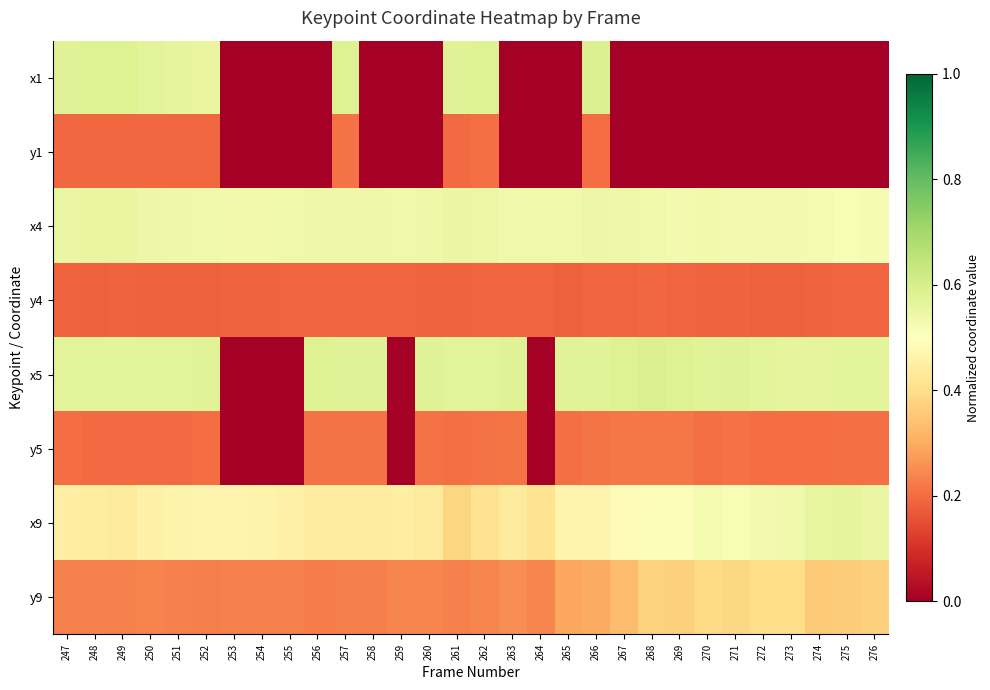

Reading right to left, extract all data points from this chart.

x1: 276=0.0	275=0.0	274=0.0	273=0.0	272=0.0	271=0.0	270=0.0	269=0.0	268=0.0	267=0.0	266=0.6	265=0.0	264=0.0	263=0.0	262=0.6	261=0.6	260=0.0	259=0.0	258=0.0	257=0.6	256=0.0	255=0.0	254=0.0	253=0.0	252=0.6	251=0.6	250=0.6	249=0.6	248=0.6	247=0.6
y1: 276=0.0	275=0.0	274=0.0	273=0.0	272=0.0	271=0.0	270=0.0	269=0.0	268=0.0	267=0.0	266=0.2	265=0.0	264=0.0	263=0.0	262=0.2	261=0.2	260=0.0	259=0.0	258=0.0	257=0.2	256=0.0	255=0.0	254=0.0	253=0.0	252=0.2	251=0.2	250=0.2	249=0.2	248=0.2	247=0.2
x4: 276=0.5	275=0.5	274=0.5	273=0.5	272=0.5	271=0.5	270=0.5	269=0.5	268=0.5	267=0.5	266=0.5	265=0.5	264=0.5	263=0.5	262=0.5	261=0.6	260=0.5	259=0.5	258=0.5	257=0.5	256=0.5	255=0.5	254=0.5	253=0.5	252=0.5	251=0.5	250=0.5	249=0.6	248=0.6	247=0.6
y4: 276=0.2	275=0.2	274=0.2	273=0.2	272=0.2	271=0.2	270=0.2	269=0.2	268=0.2	267=0.2	266=0.2	265=0.2	264=0.2	263=0.2	262=0.2	261=0.2	260=0.2	259=0.2	258=0.2	257=0.2	256=0.2	255=0.2	254=0.2	253=0.2	252=0.2	251=0.2	250=0.2	249=0.2	248=0.2	247=0.2
x5: 276=0.6	275=0.6	274=0.6	273=0.6	272=0.6	271=0.6	270=0.6	269=0.6	268=0.6	267=0.6	266=0.6	265=0.6	264=0.0	263=0.6	262=0.6	261=0.6	260=0.6	259=0.0	258=0.6	257=0.6	256=0.6	255=0.0	254=0.0	253=0.0	252=0.6	251=0.6	250=0.6	249=0.6	248=0.6	247=0.6
y5: 276=0.2	275=0.2	274=0.2	273=0.2	272=0.2	271=0.2	270=0.2	269=0.2	268=0.2	267=0.2	266=0.2	265=0.2	264=0.0	263=0.2	262=0.2	261=0.2	260=0.2	259=0.0	258=0.2	257=0.2	256=0.2	255=0.0	254=0.0	253=0.0	252=0.2	251=0.2	250=0.2	249=0.2	248=0.2	247=0.2
x9: 276=0.6	275=0.6	274=0.6	273=0.5	272=0.5	271=0.5	270=0.5	269=0.5	268=0.5	267=0.5	266=0.5	265=0.5	264=0.4	263=0.4	262=0.4	261=0.4	260=0.4	259=0.4	258=0.4	257=0.4	256=0.4	255=0.5	254=0.5	253=0.5	252=0.5	251=0.5	250=0.5	249=0.4	248=0.4	247=0.4
y9: 276=0.4	275=0.4	274=0.4	273=0.4	272=0.4	271=0.4	270=0.4	269=0.4	268=0.4	267=0.3	266=0.3	265=0.3	264=0.2	263=0.3	262=0.2	261=0.2	260=0.2	259=0.2	258=0.2	257=0.2	256=0.2	255=0.2	254=0.2	253=0.2	252=0.2	251=0.2	250=0.2	249=0.2	248=0.2	247=0.2